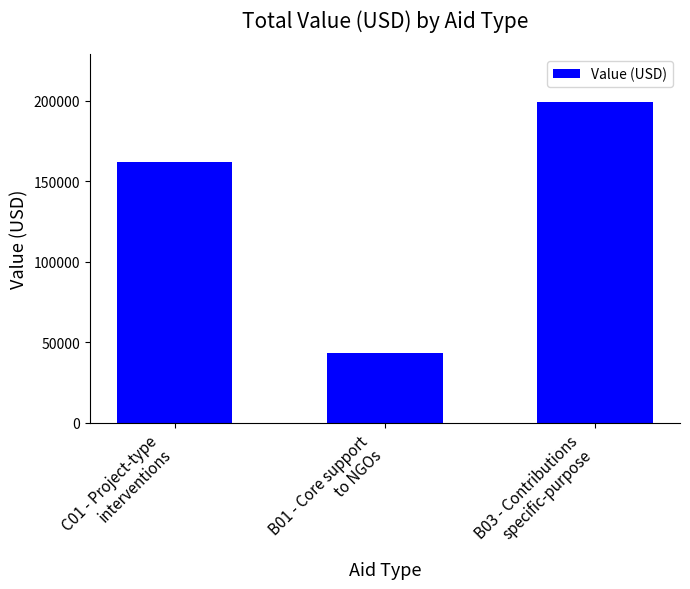

What is the smallest value displayed?

43090.3